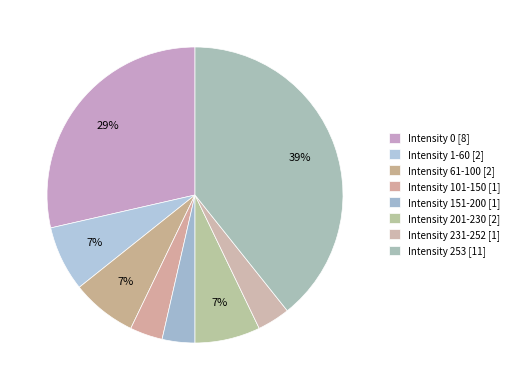

How many segments does this pie chart have?

8